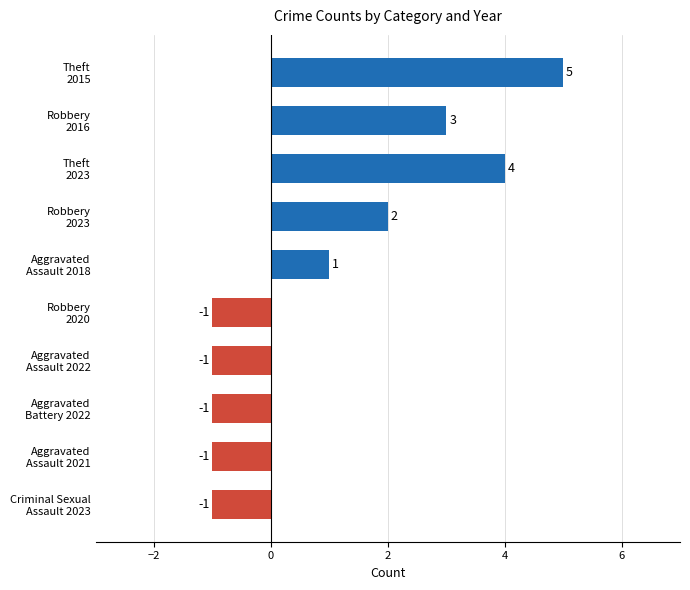

What is the difference between the maximum and minimum values?

6